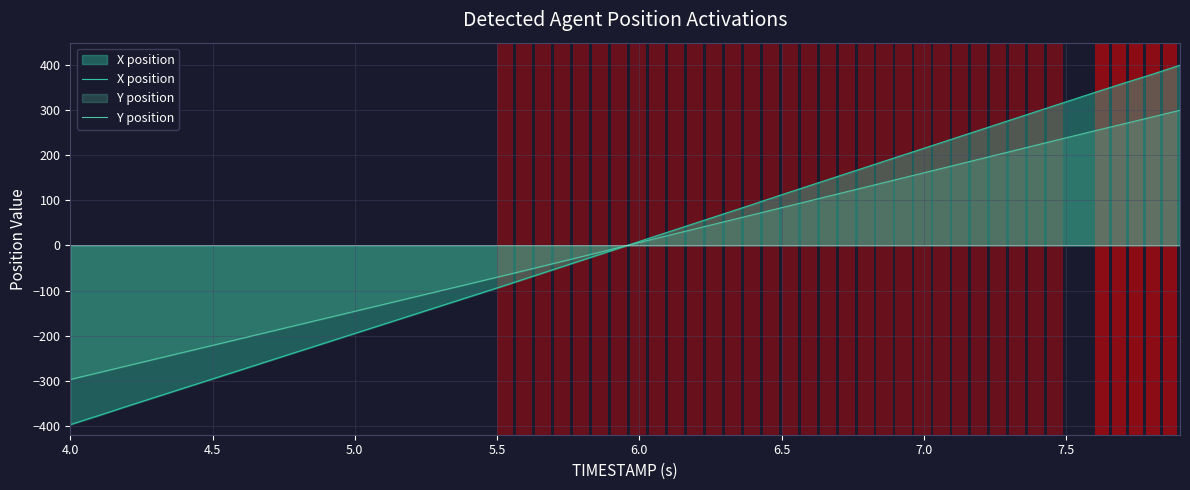

How many lines are shown in the chart?

2